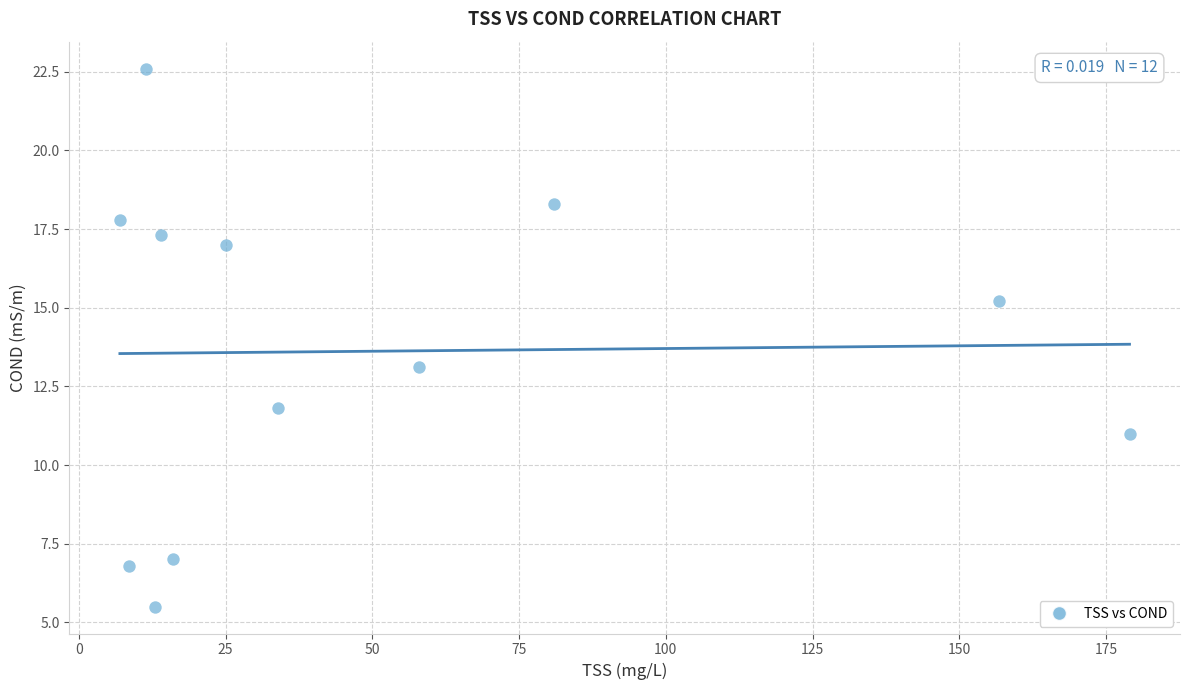

What Y value in the scatter plot is closest to 14?

13.1